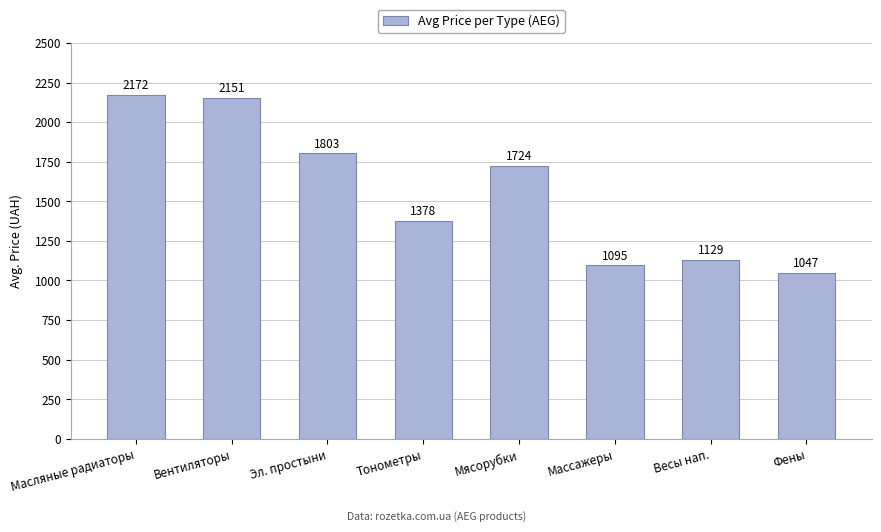

Reading left to right, extract all data points from this chart.

Масляные радиаторы=2172	Вентиляторы=2151	Эл. простыни=1803	Тонометры=1378	Мясорубки=1724	Массажеры=1095	Весы нап.=1129	Фены=1047